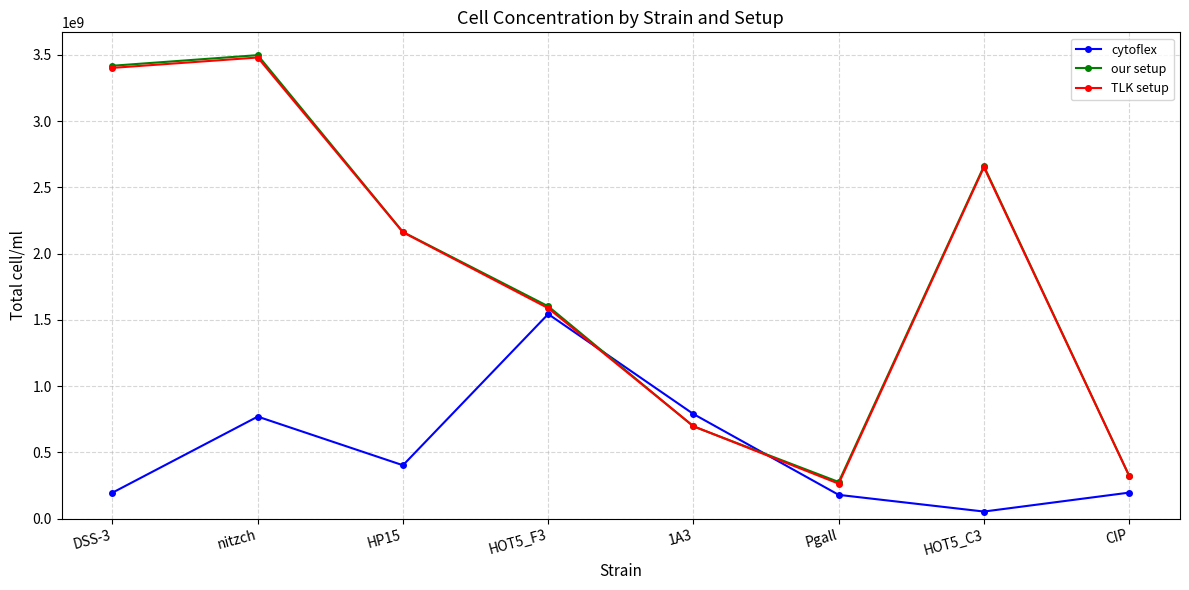

What is the sum of the TLK setup values at HOT5_C3 and CIP?

2974240000